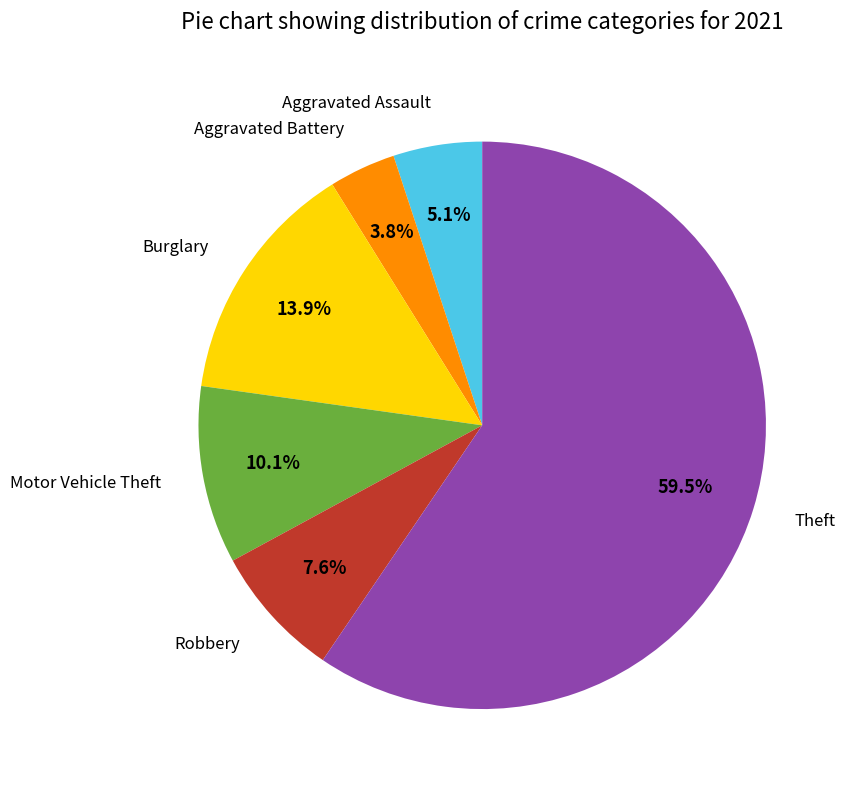

How many slices are in this pie chart?

6